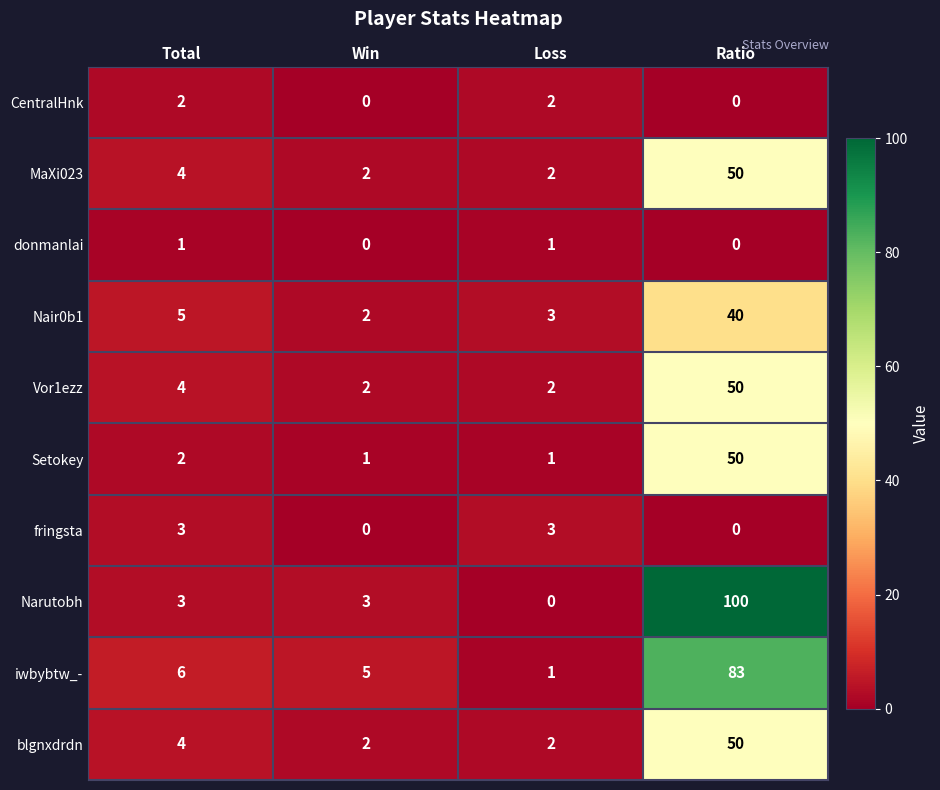

True or false: fringsta has a value of 1 at Win.

False